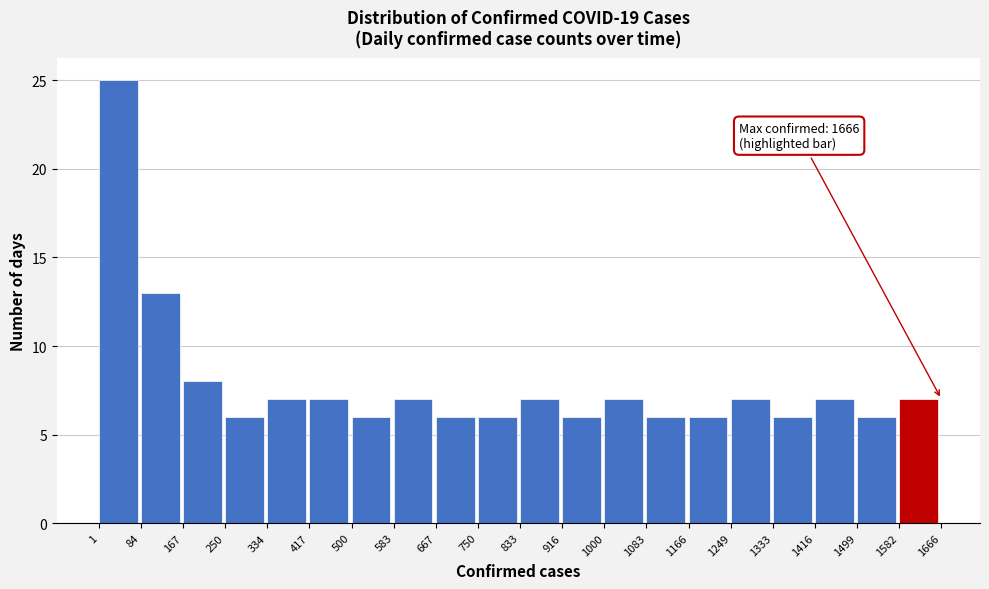

Over which range of the x-axis is the bar tallest?

1 to 84